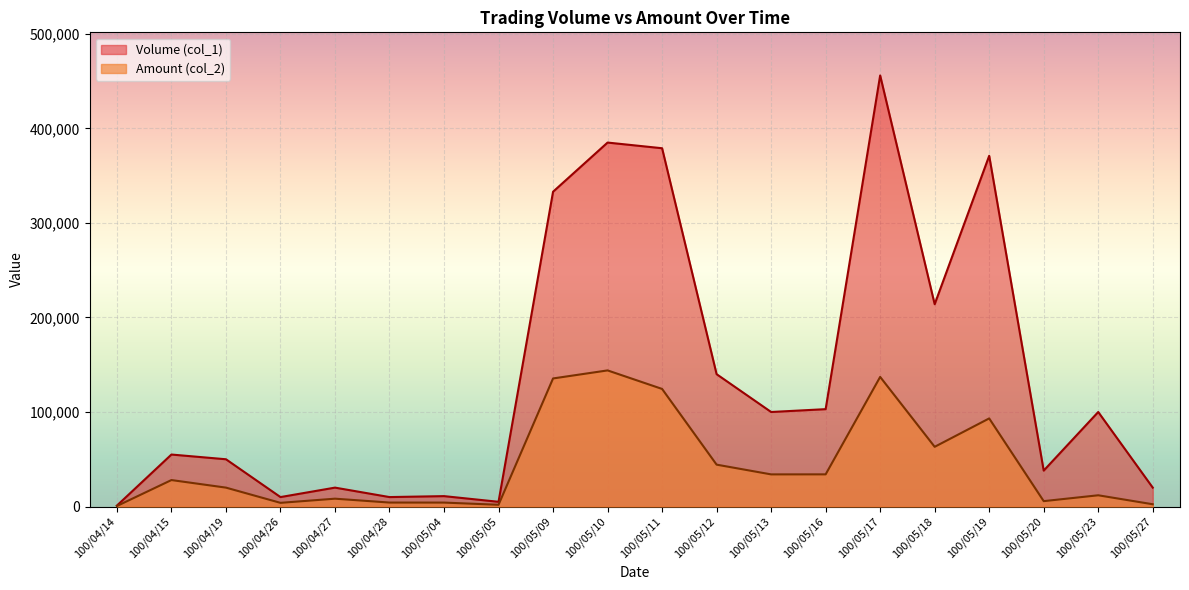

At which category does Volume (col_1) reach its first local valley?

100/04/26